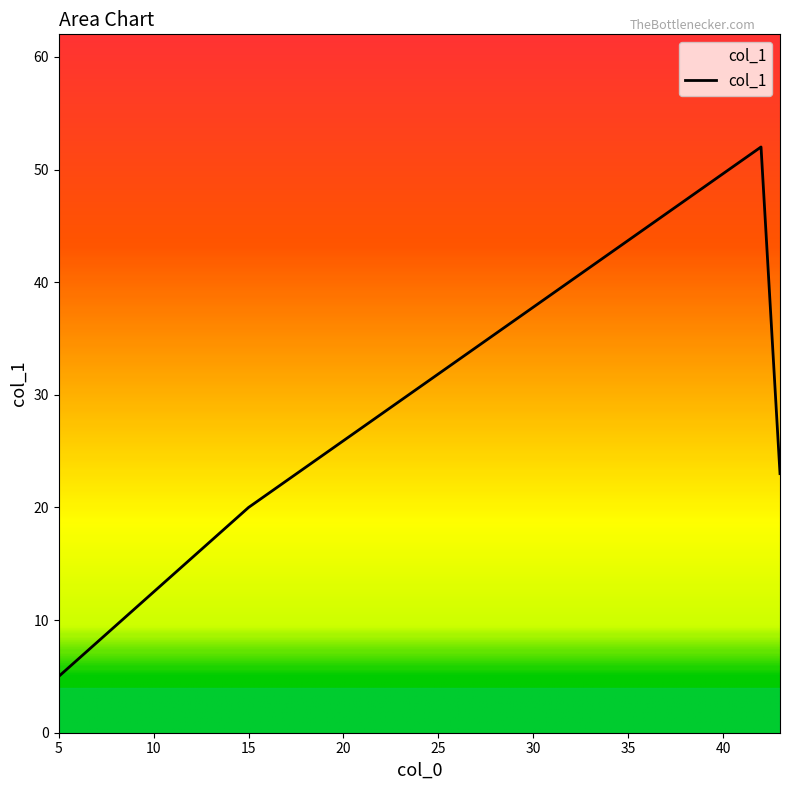

What is the sum of all values?

100